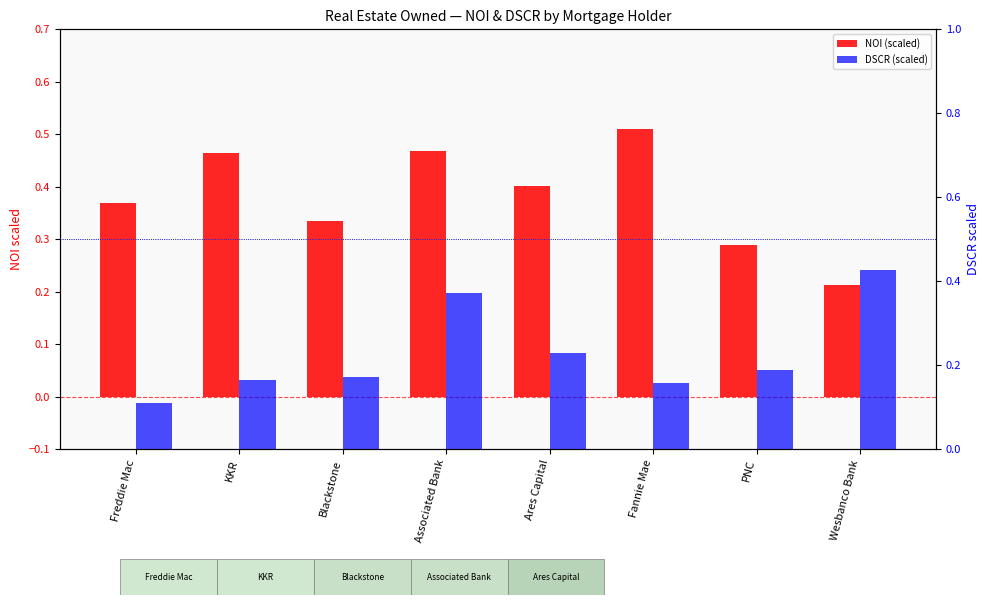

Does the chart contain any negative values?

No